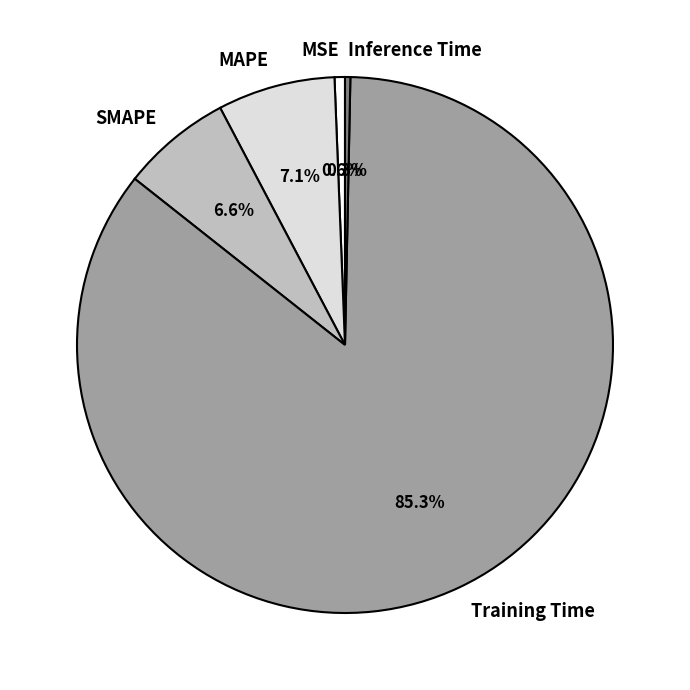

Between MSE and MAPE, which is larger?

MAPE